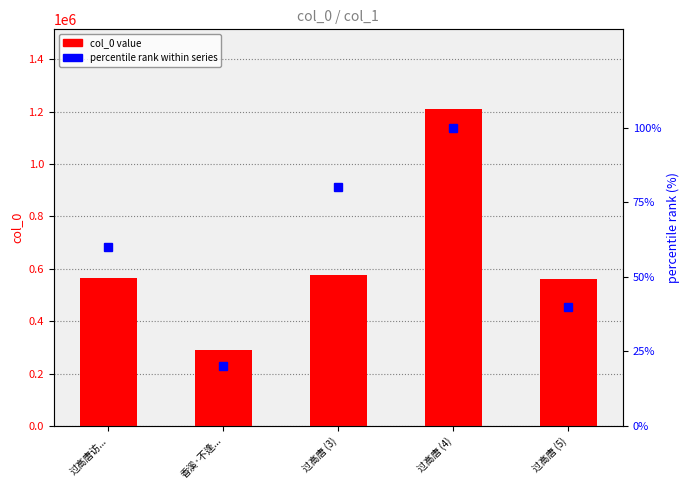

The value of col_0 value at 香溪·不逢... is 173169. True or false?

False